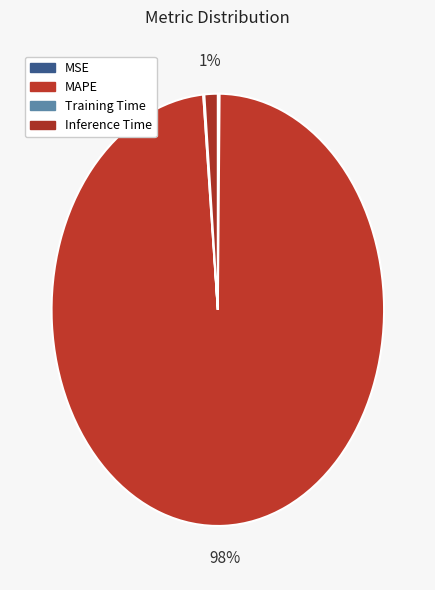

Which has a higher value, Training Time or MAPE?

MAPE